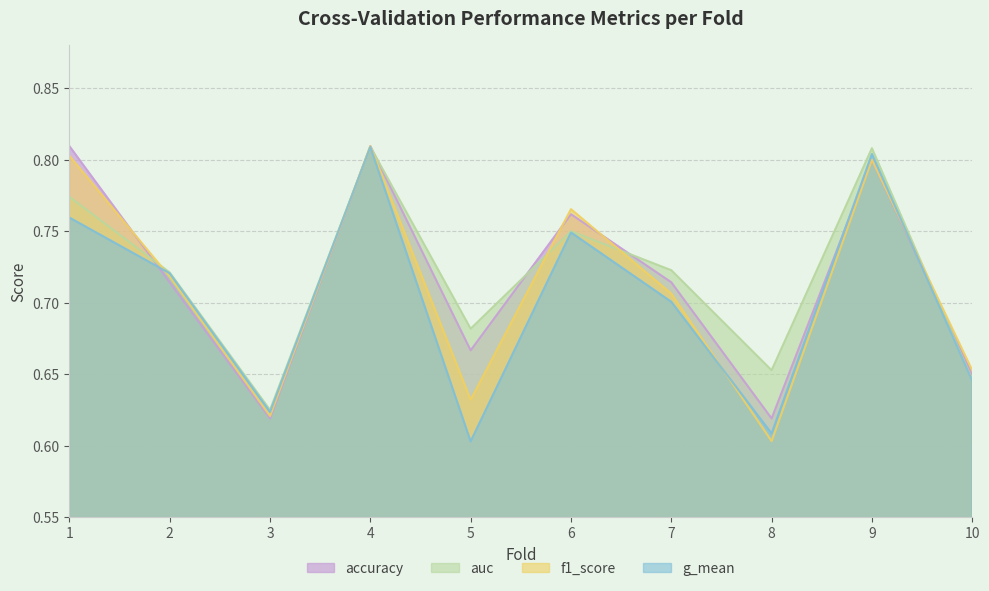

Reading left to right, transcribe all the data shown in this chart.

accuracy: 1=0.8	2=0.7	3=0.6	4=0.8	5=0.7	6=0.8	7=0.7	8=0.6	9=0.8	10=0.7
auc: 1=0.8	2=0.7	3=0.6	4=0.8	5=0.7	6=0.8	7=0.7	8=0.7	9=0.8	10=0.6
f1_score: 1=0.8	2=0.7	3=0.6	4=0.8	5=0.6	6=0.8	7=0.7	8=0.6	9=0.8	10=0.7
g_mean: 1=0.8	2=0.7	3=0.6	4=0.8	5=0.6	6=0.7	7=0.7	8=0.6	9=0.8	10=0.6